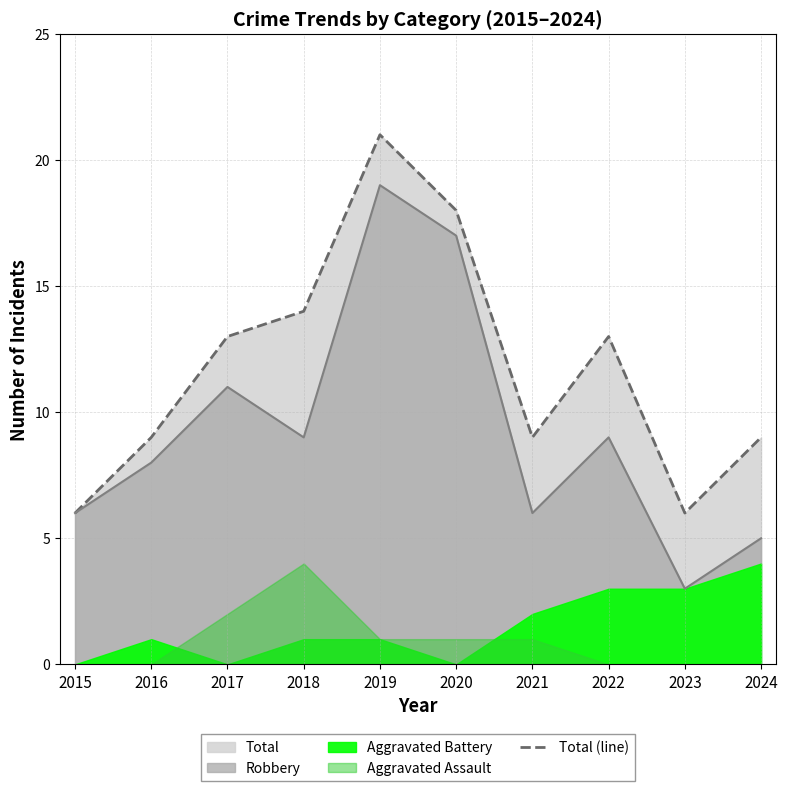

Where is the data nearest to the value 13?

2017